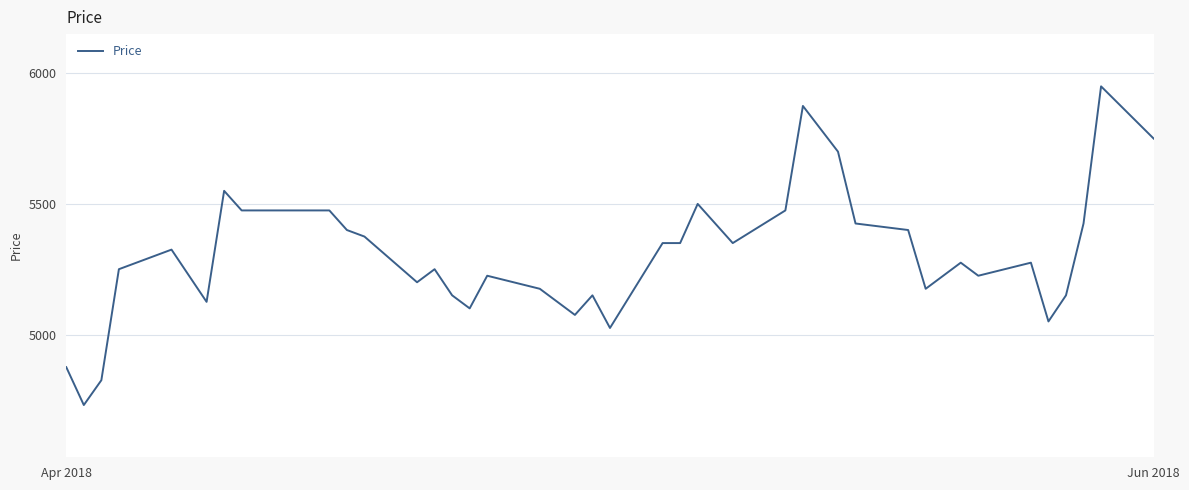

What is the minimum value shown in the chart?

4730